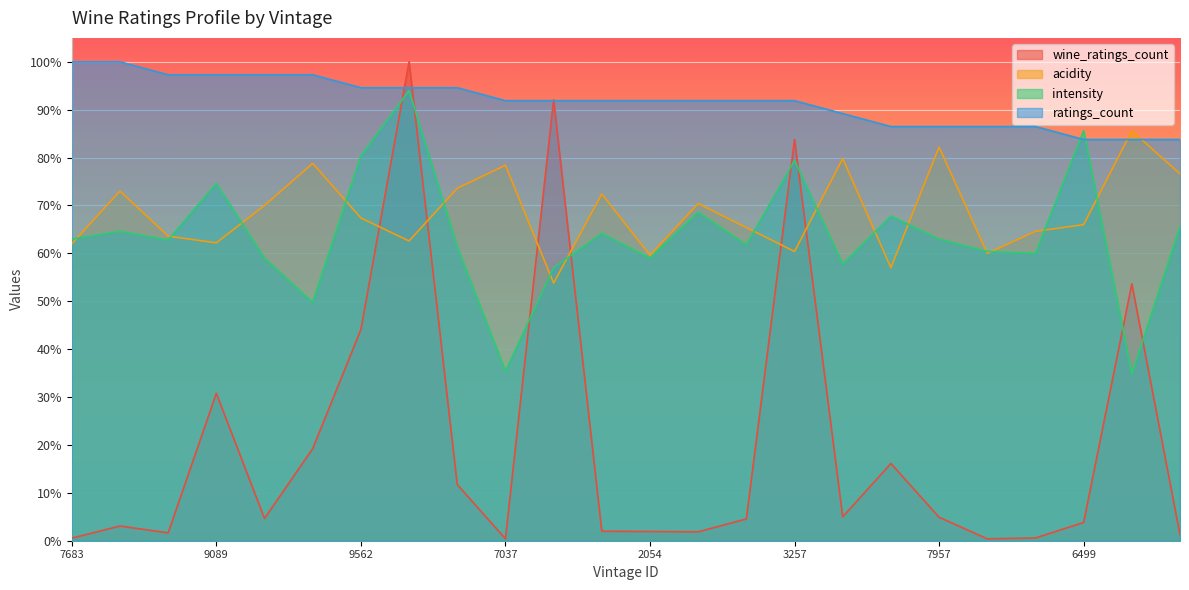

Rank the categories by ratings_count value from highest to lowest.

170177683, 166880804, 175378802, 172409089, 164276409, 156741645, 170379562, 170481958, 175160188, 178397037, 179887347, 172308393, 178412054, 177159586, 177475723, 170663257, 177667693, 174700602, 167017957, 178472617, 175008431, 168716499, 180251428, 176032103